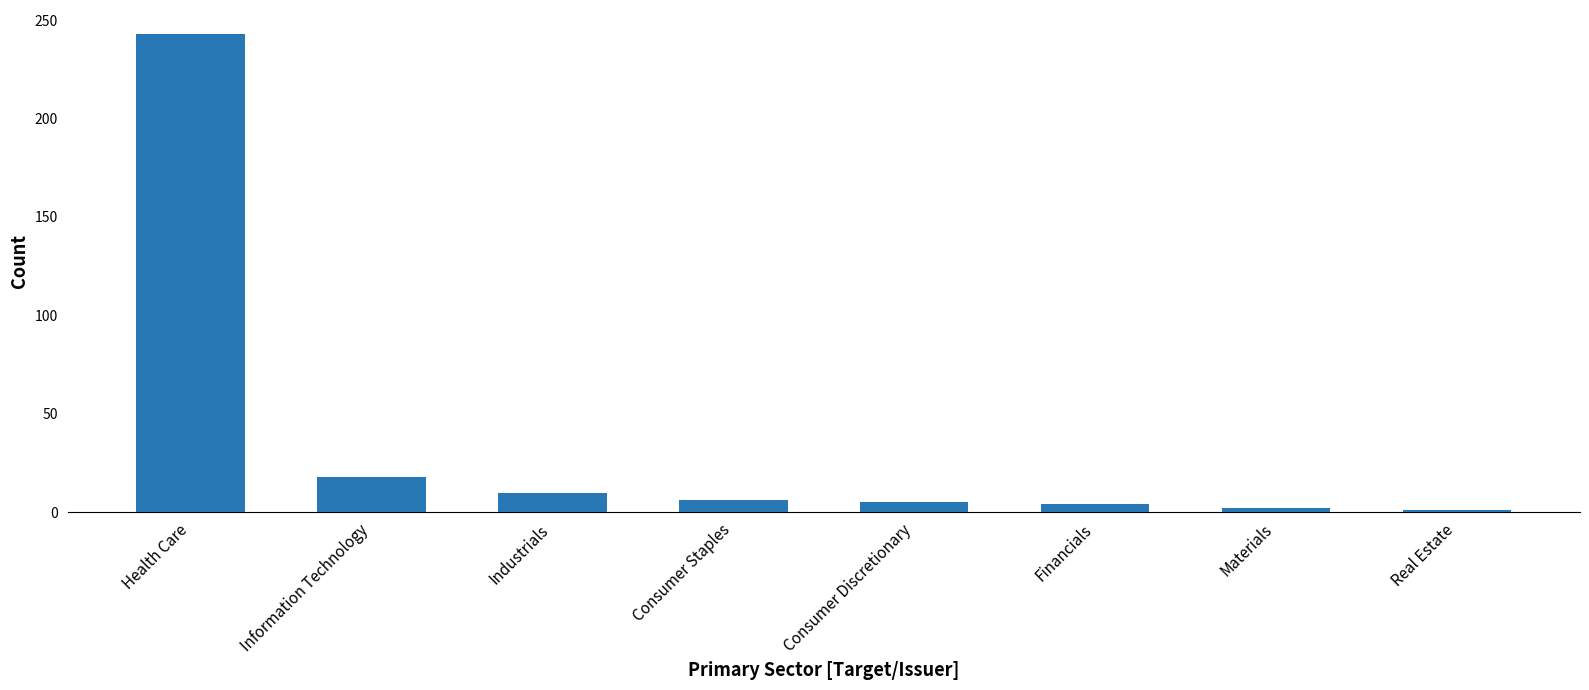

How many data points are less than 6?

4